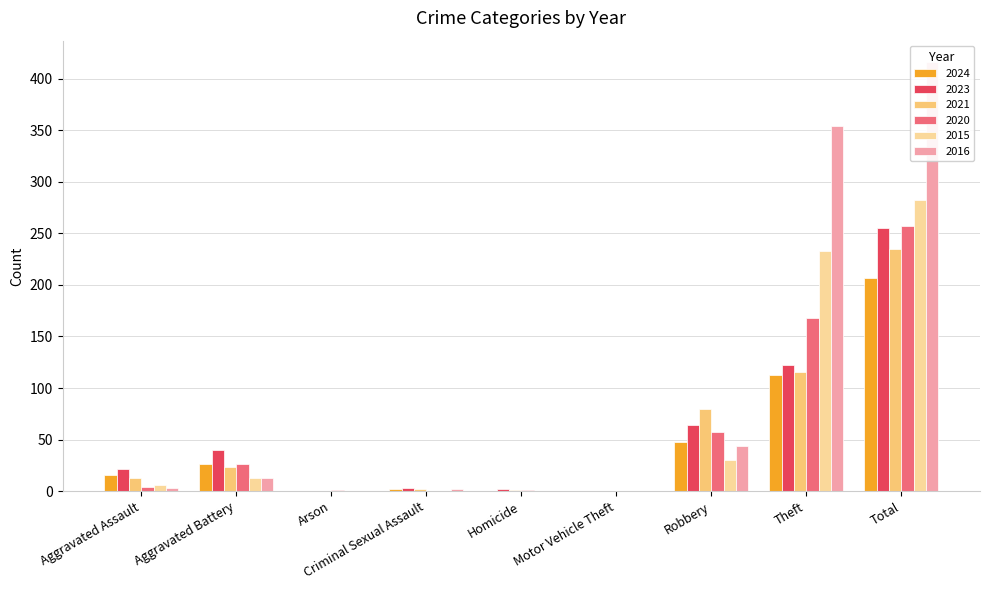

What is the average value of the 2024 series?

46